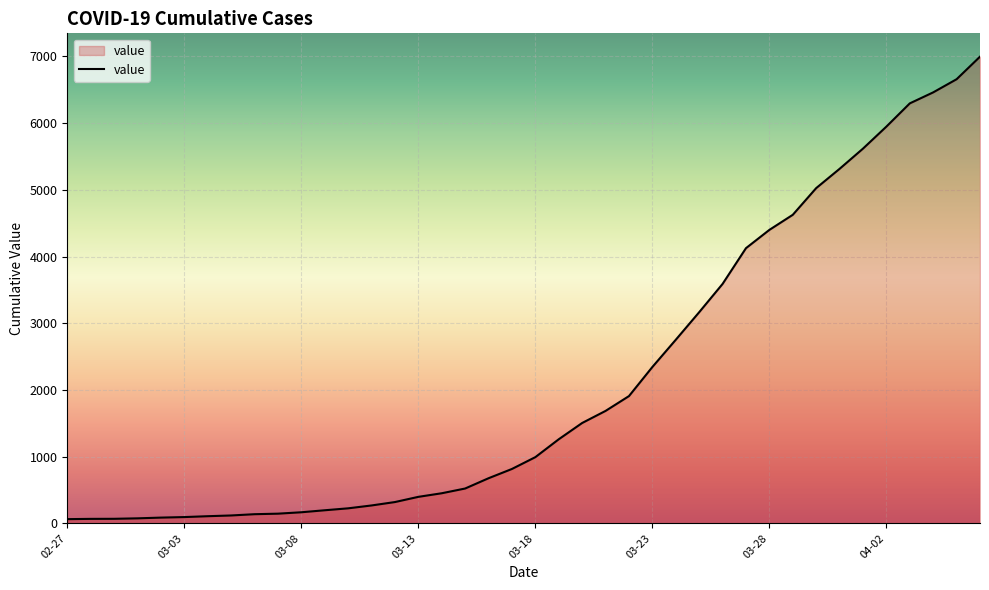

Count the number of categories in the chart.

40